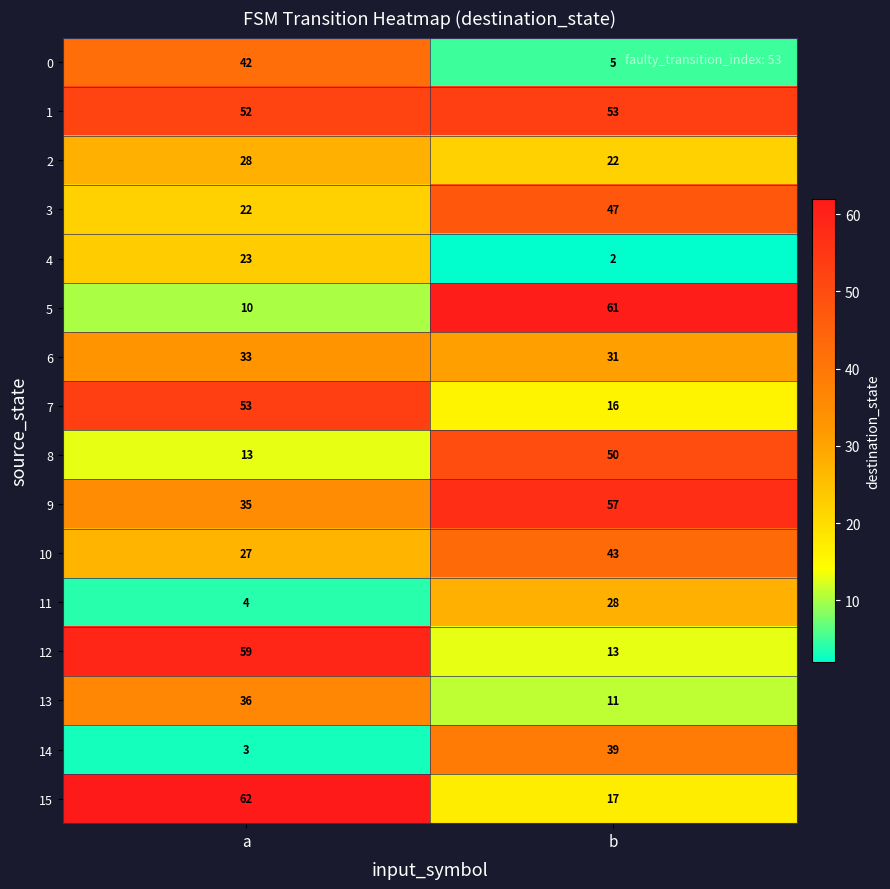

What is the maximum value for 13?

36